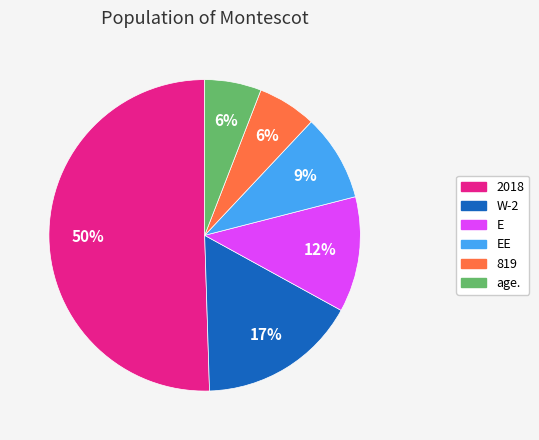

To the nearest percent, what is the average slice percentage?

17%